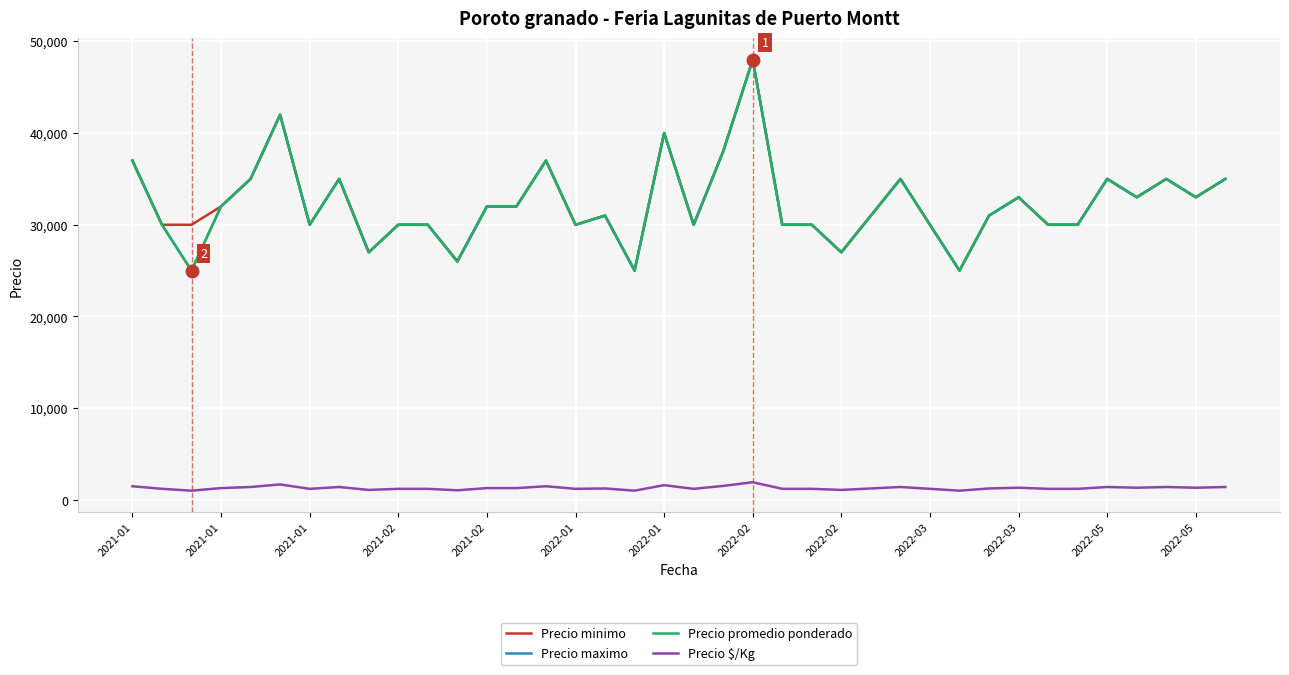

Is this an area chart (filled region under the line)?

No